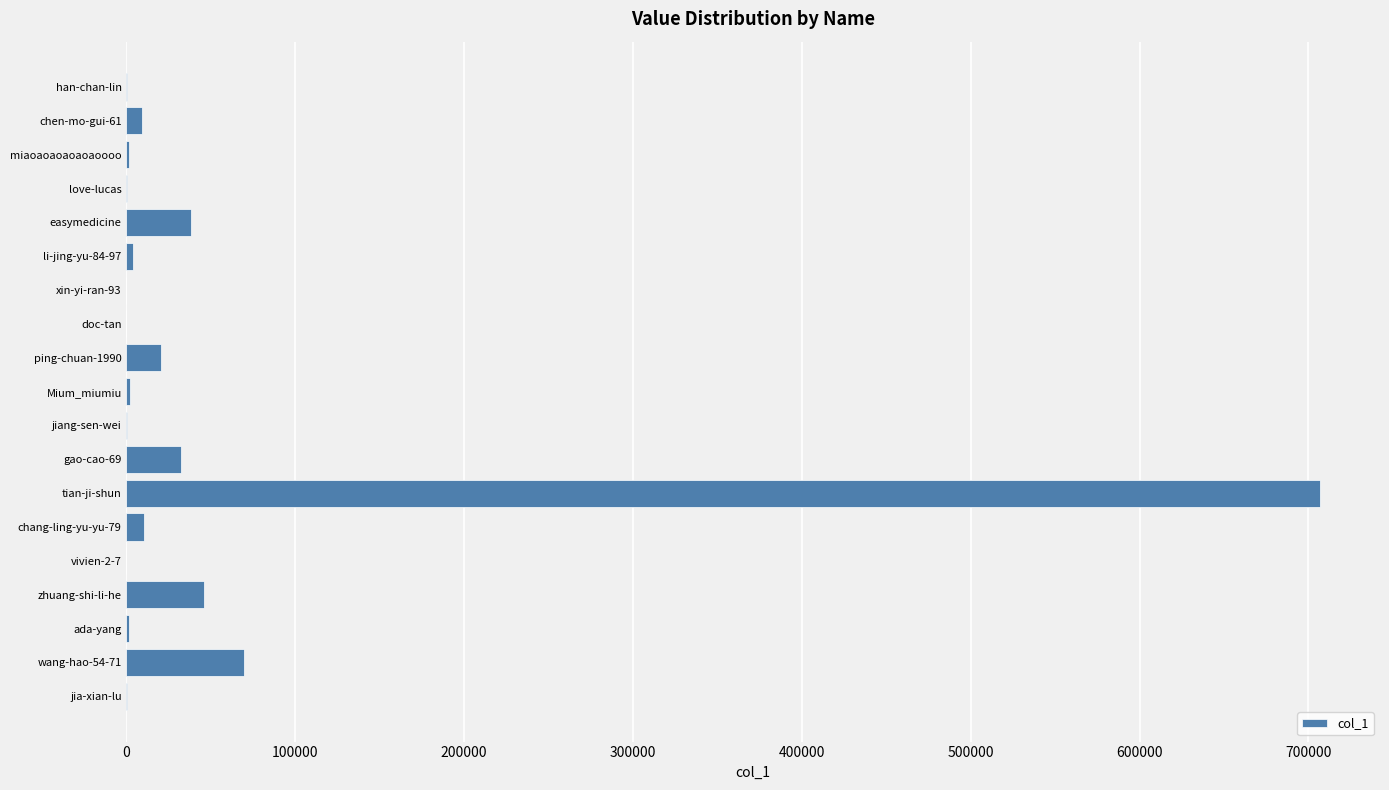

What is the sum of all values?

942255